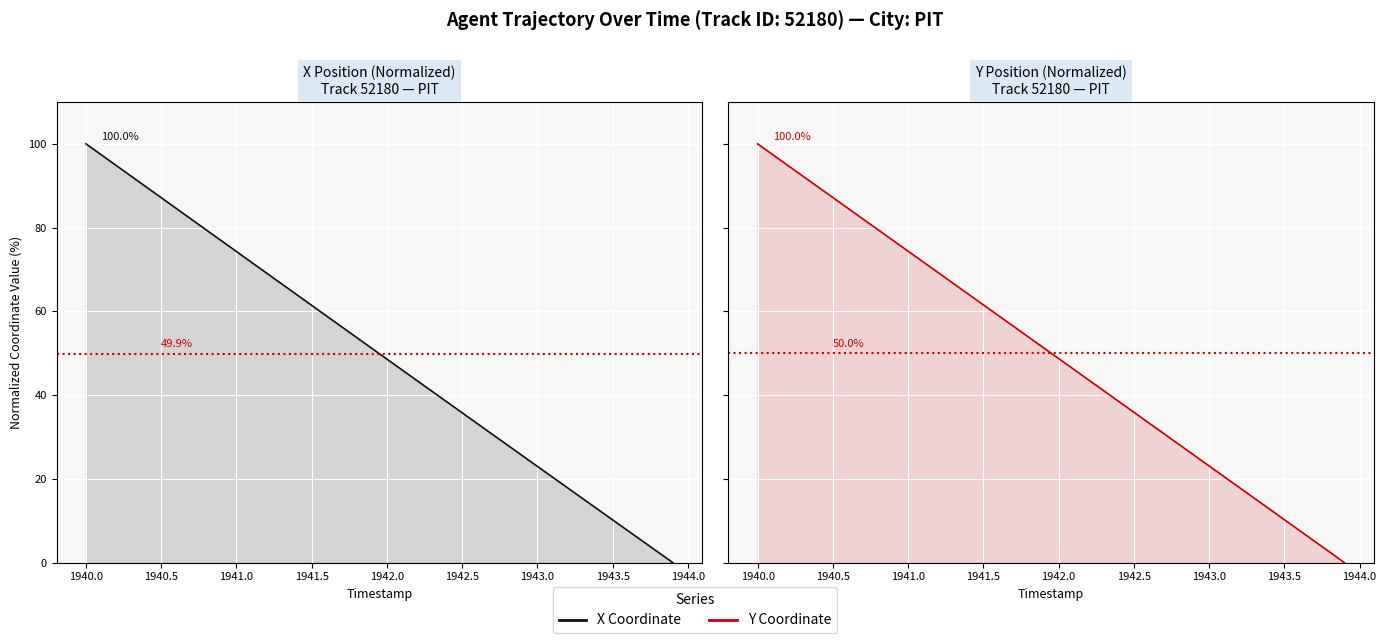

How many series are shown in this chart?

2